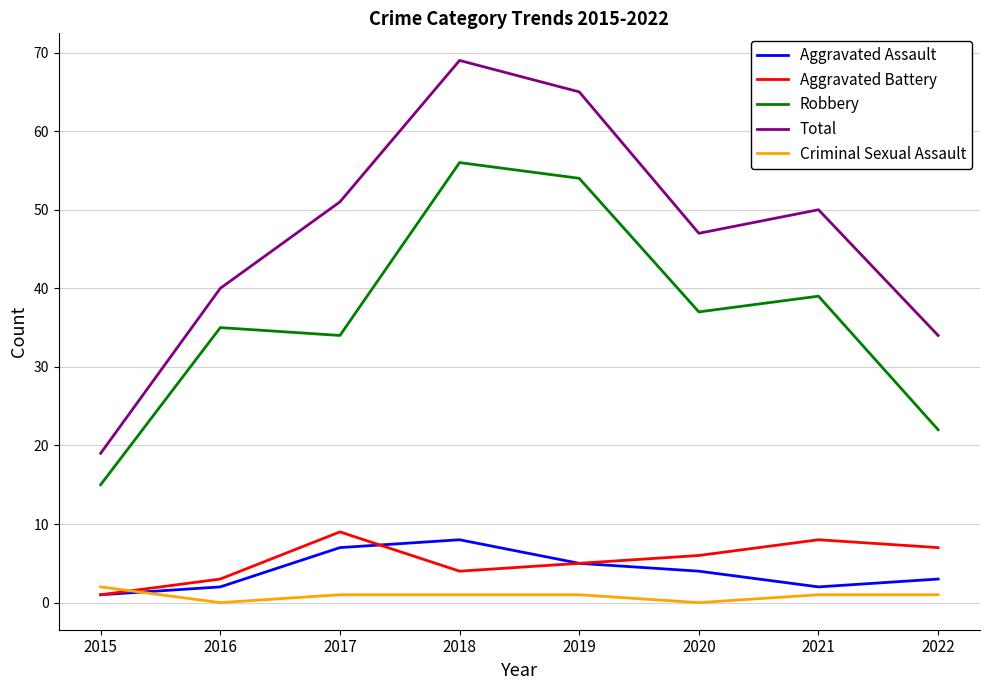

Read the Total value at 2016.

40